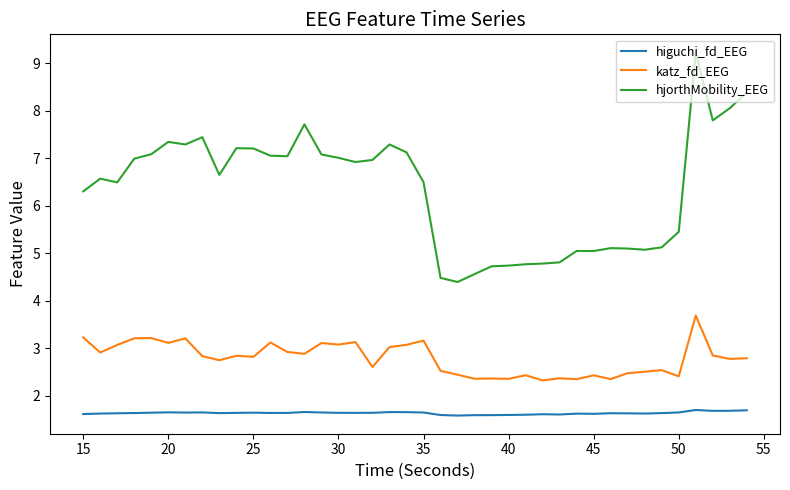

Which series has the widest spread of values?

hjorthMobility_EEG